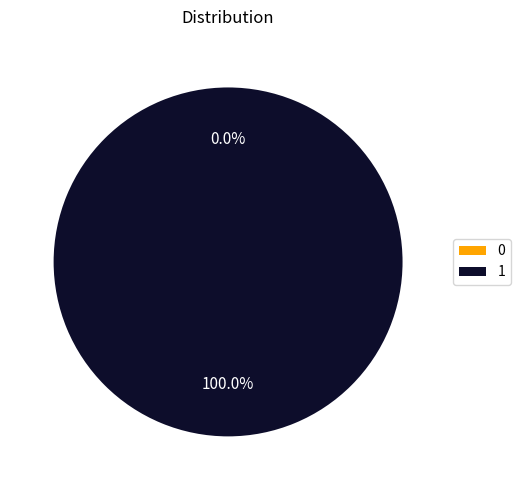

To the nearest percent, what is the difference between the largest and smallest slice percentages?

100%